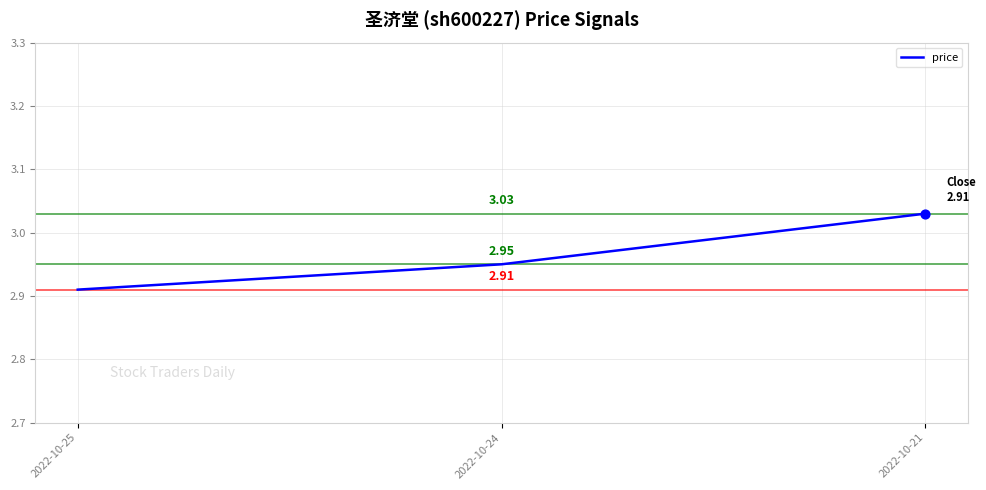

What is the change in value from 2022-10-24 to 2022-10-21?

+0.1